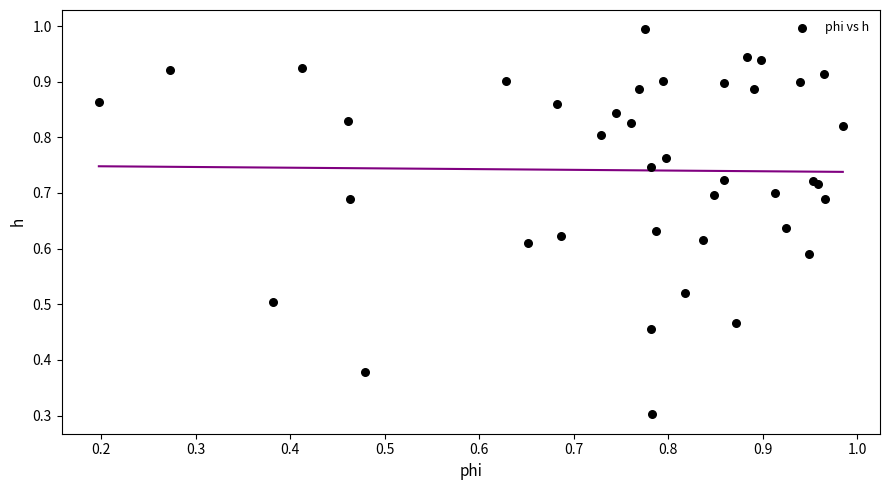

What Y value in the scatter plot is closest to 0?

0.3